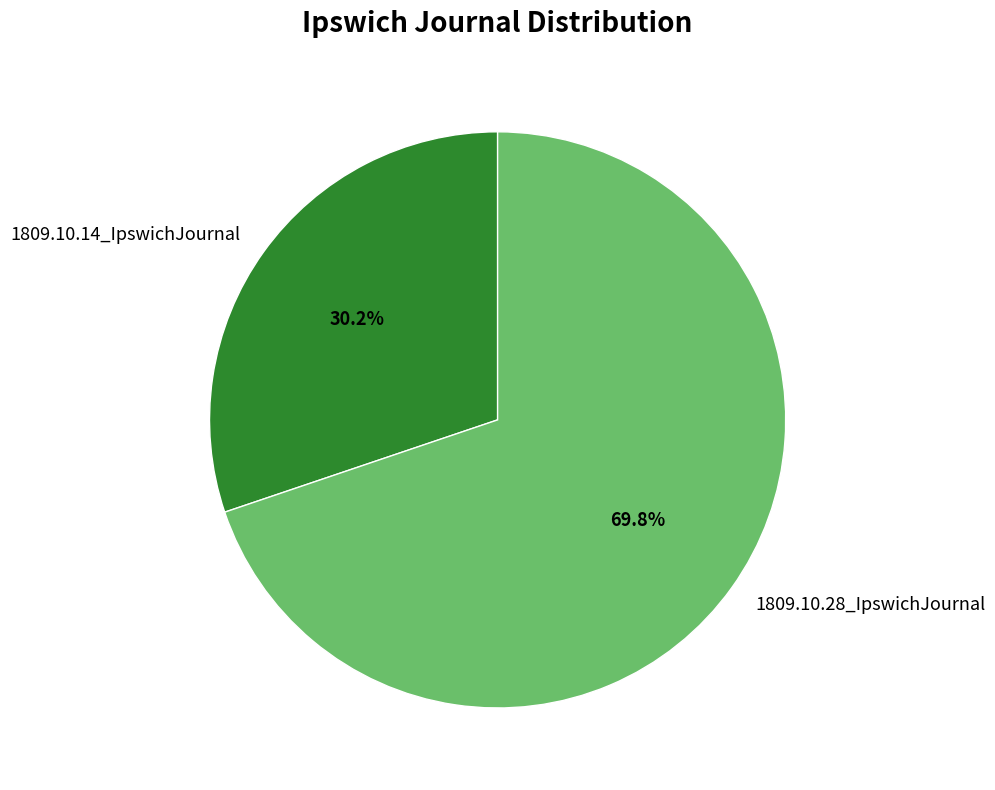

To the nearest percent, what portion does 1809.10.14_IpswichJournal represent?

30%